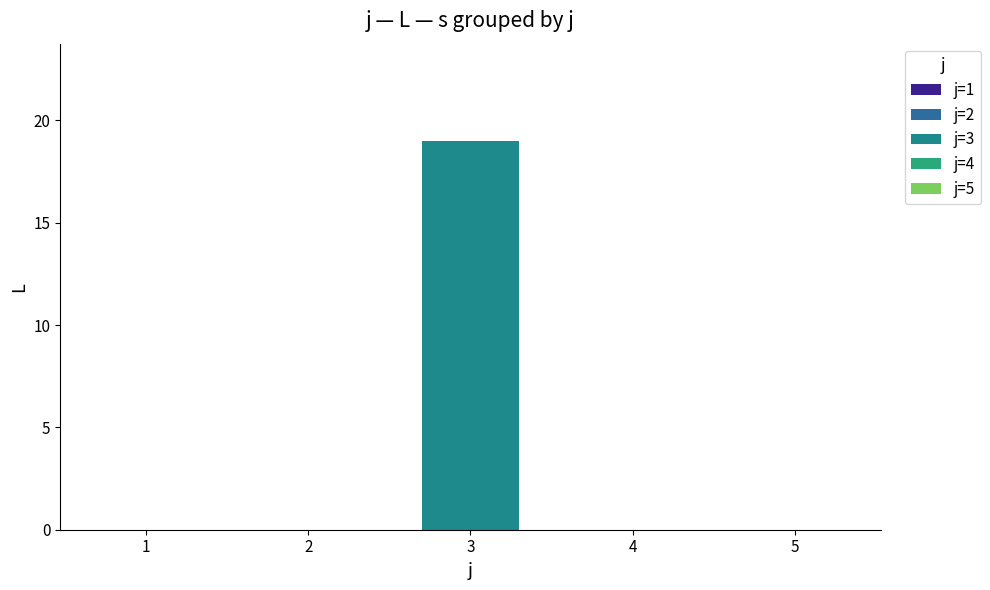

Reading left to right, extract all data points from this chart.

1=0	2=0	3=19	4=0	5=0